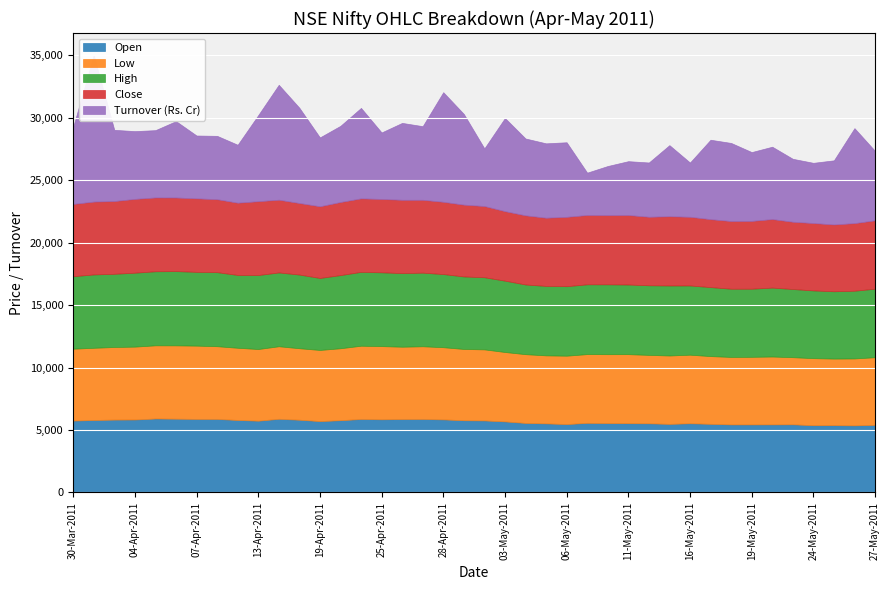

Which series changed the most between 08-Apr-2011 and 26-Apr-2011?

Turnover (Rs. Cr)